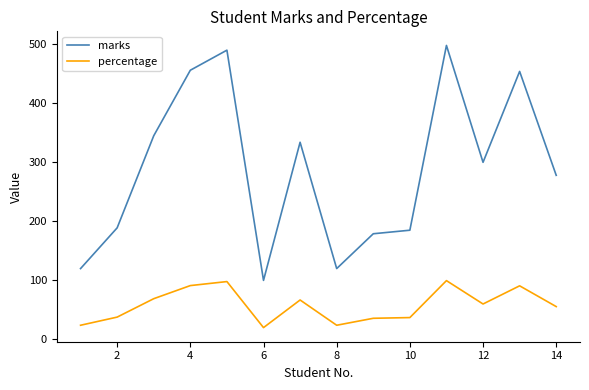

What is the difference between the maximum and minimum values in the percentage series?

79.6